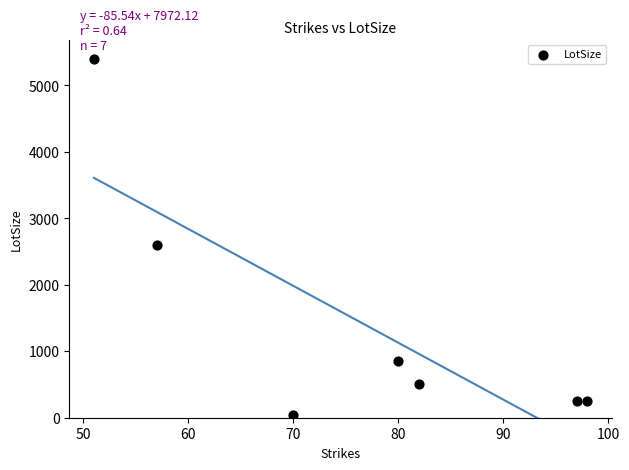

What Y value in the scatter plot is closest to 2720?

2600